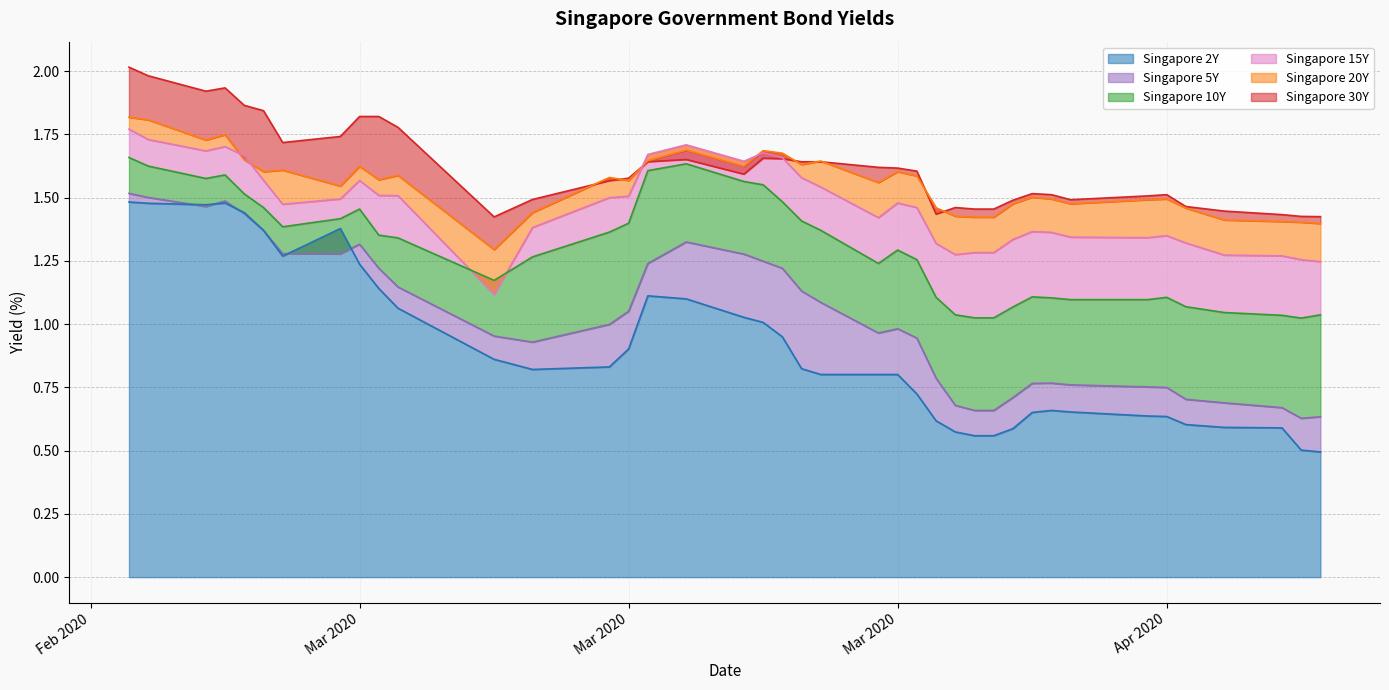

Which series changed the most between 2020-03-18 and 2020-04-06?

Singapore 10Y